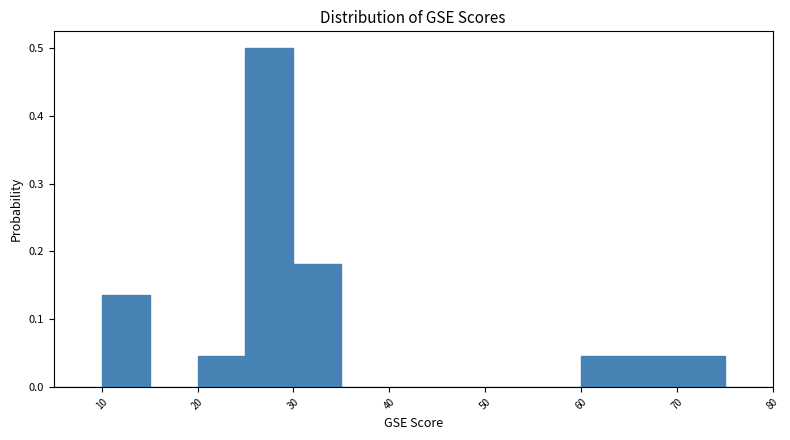

Reading left to right, list every bar in this chart as the range it spans on the x-axis followed by its height. The values are not printed on the chart, so give them approximately, as read against the axis.

5 to 10: 0
10 to 15: 0.14
15 to 20: 0
20 to 25: 0.05
25 to 30: 0.50
30 to 35: 0.18
35 to 40: 0
40 to 45: 0
45 to 50: 0
50 to 55: 0
55 to 60: 0
60 to 65: 0.05
65 to 70: 0.05
70 to 75: 0.05
75 to 80: 0